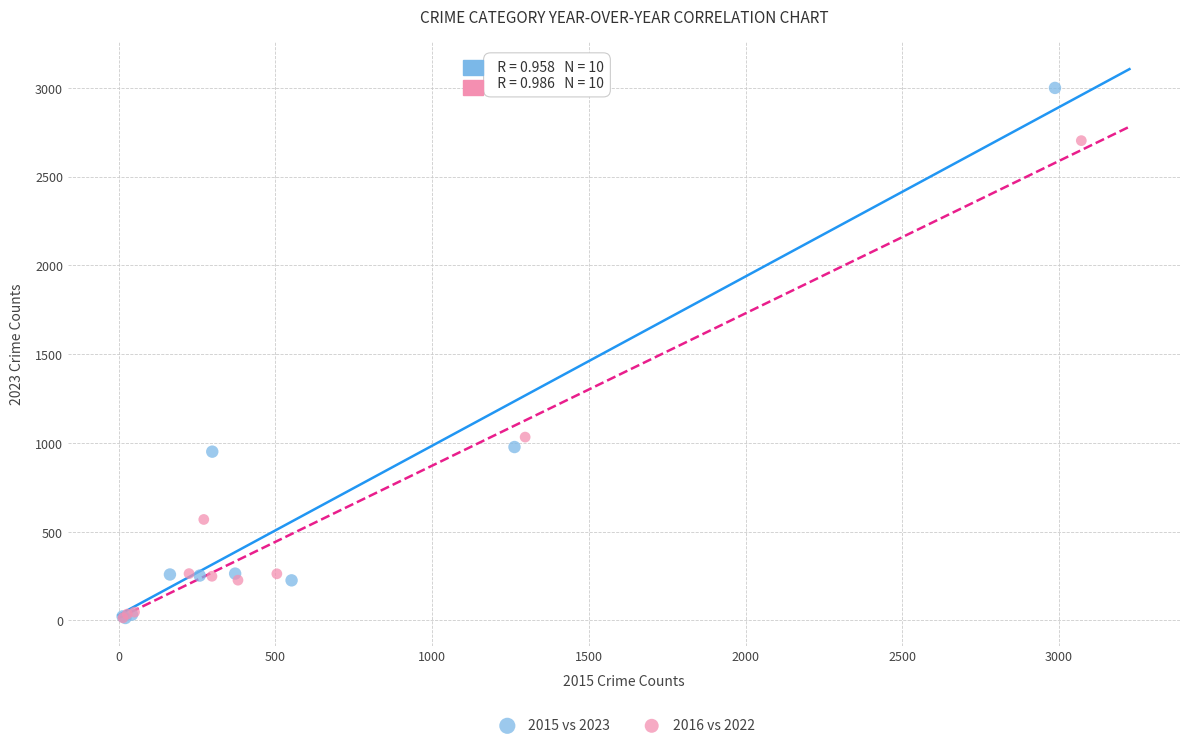

Which series reaches the maximum Y coordinate?

2015 vs 2023